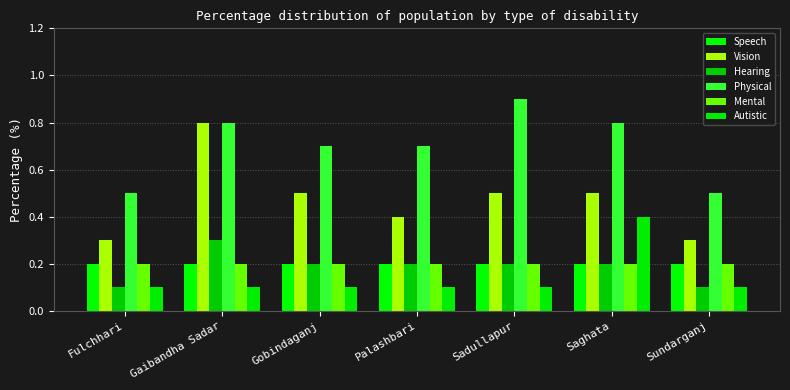

The value of Autistic at Gaibandha Sadar is 0.0. True or false?

False